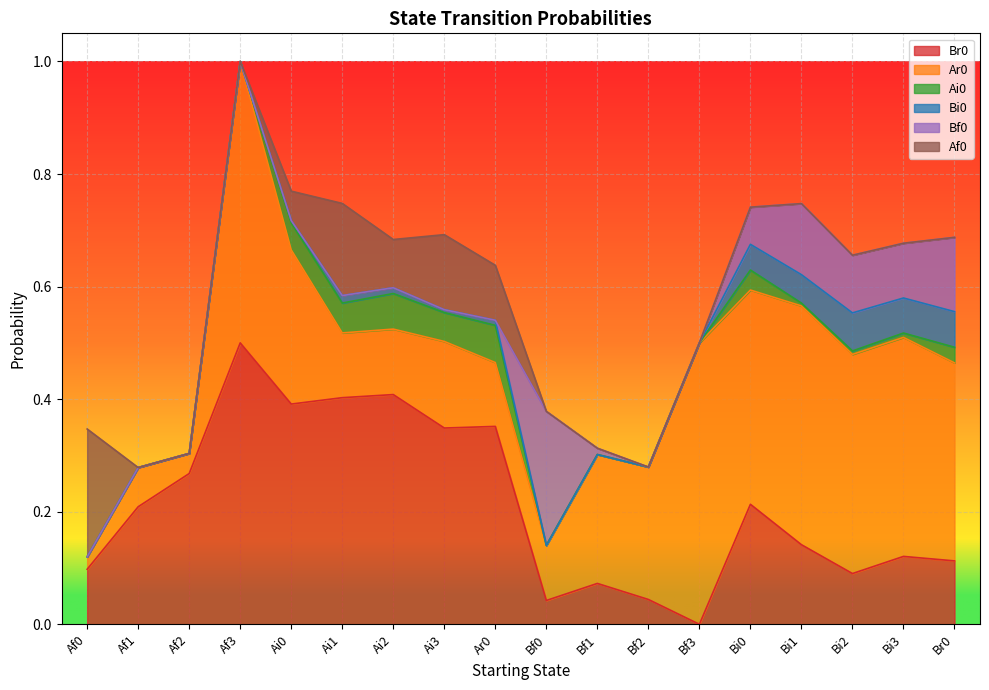

Which series has the largest total across all categories?

Ar0